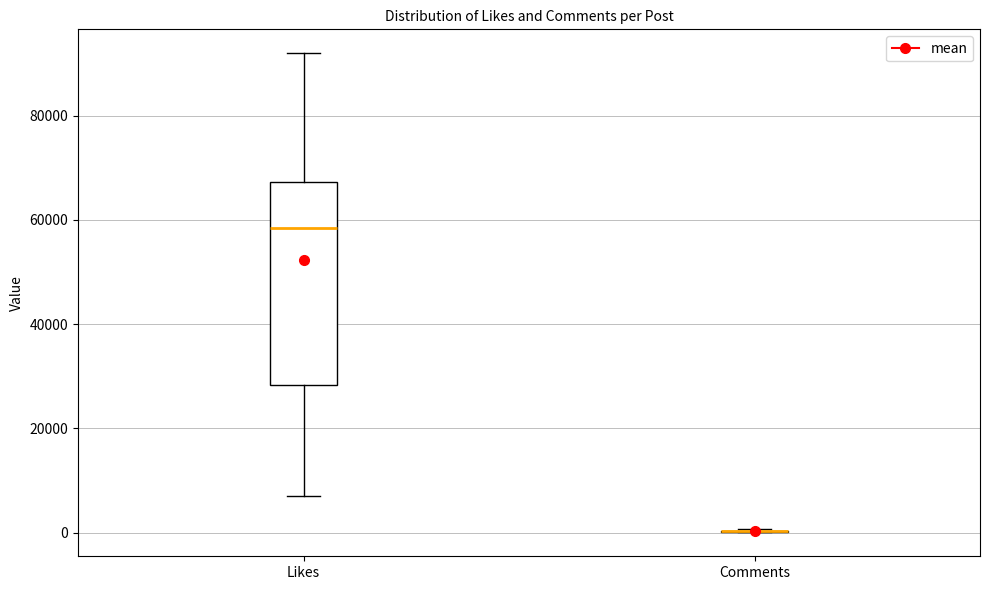

Where does the lower whisker of the box for Likes end on the y-axis? The values are not printed on the chart, so give them approximately, as read against the axis.

8000